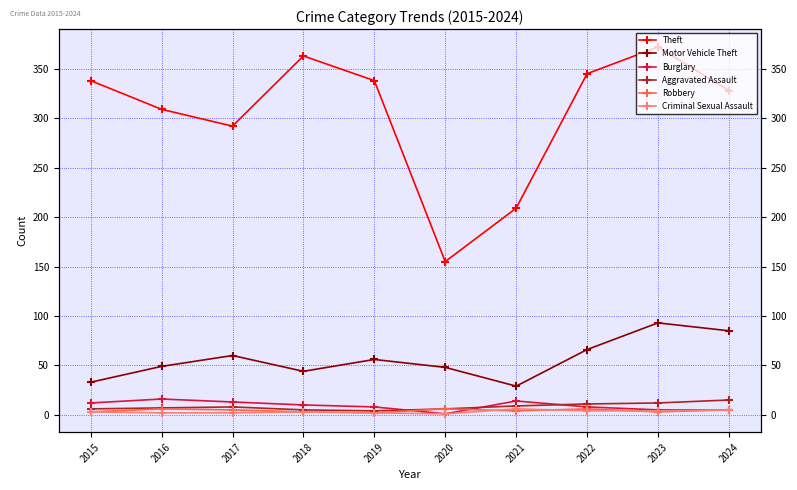

How many lines are shown in the chart?

6